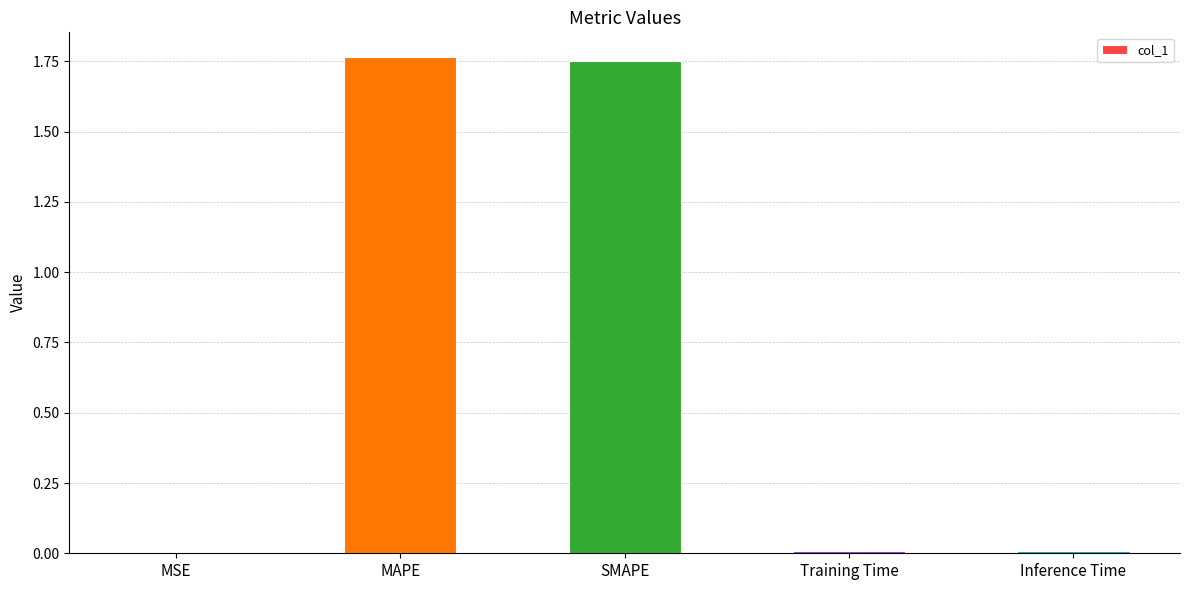

Is it true that the value at SMAPE is 0.6?

False